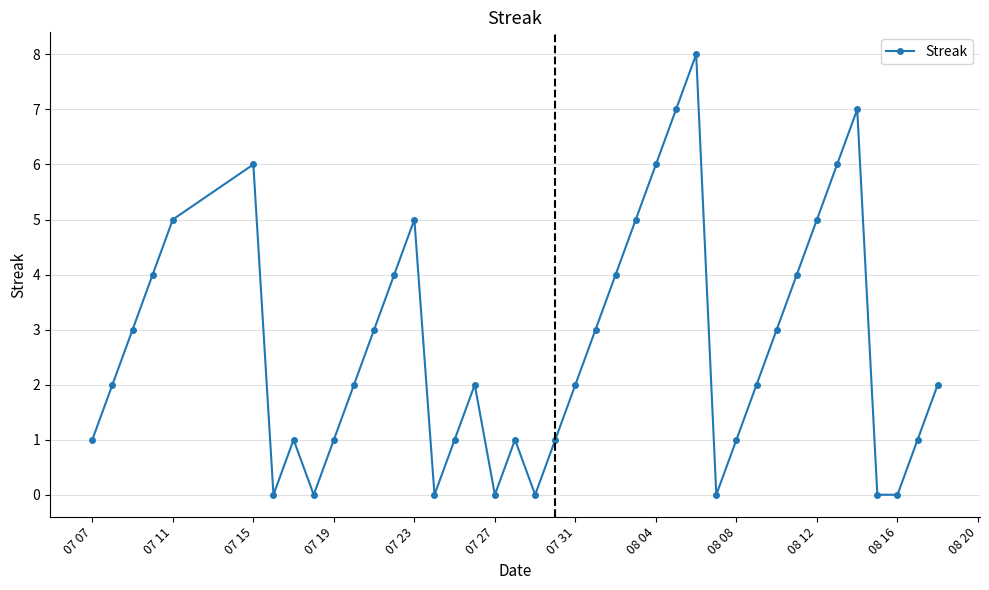

What is the value of the 35th point from the left?

6